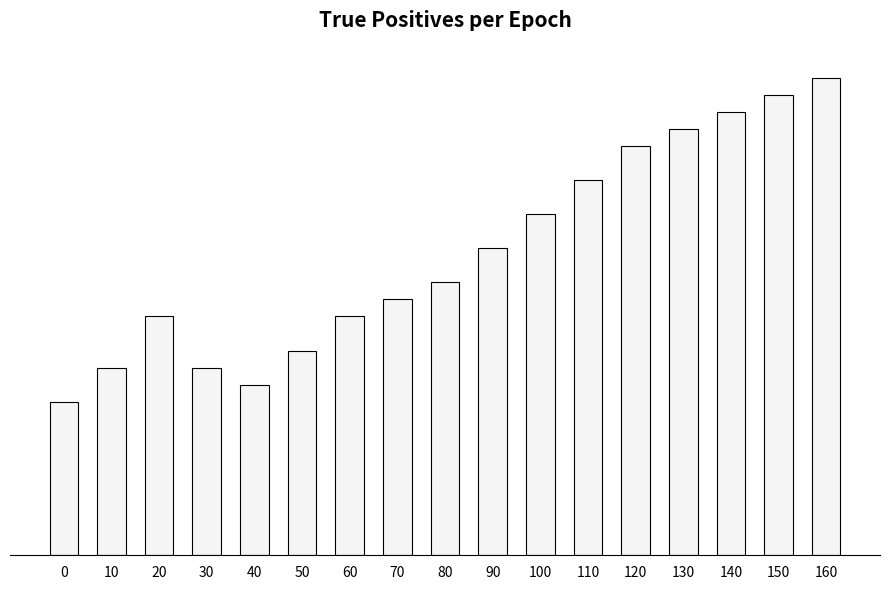

Is it true that the value at 140 is 26?

True